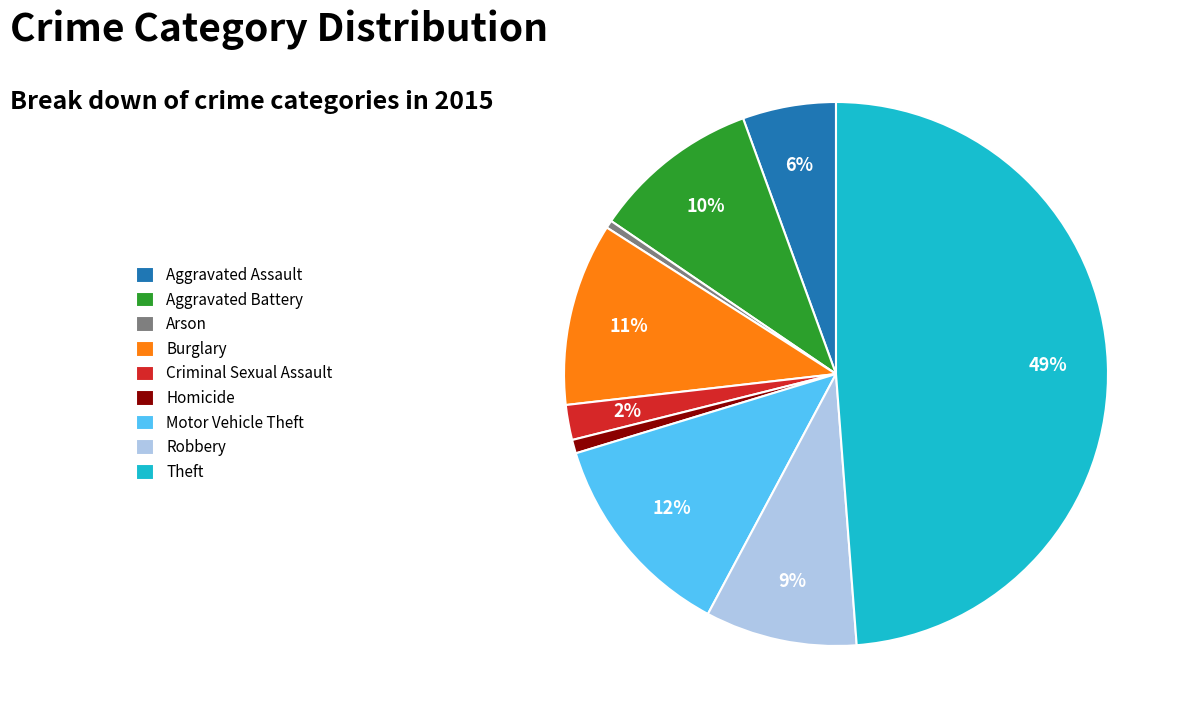

Which slice is the largest?

Theft